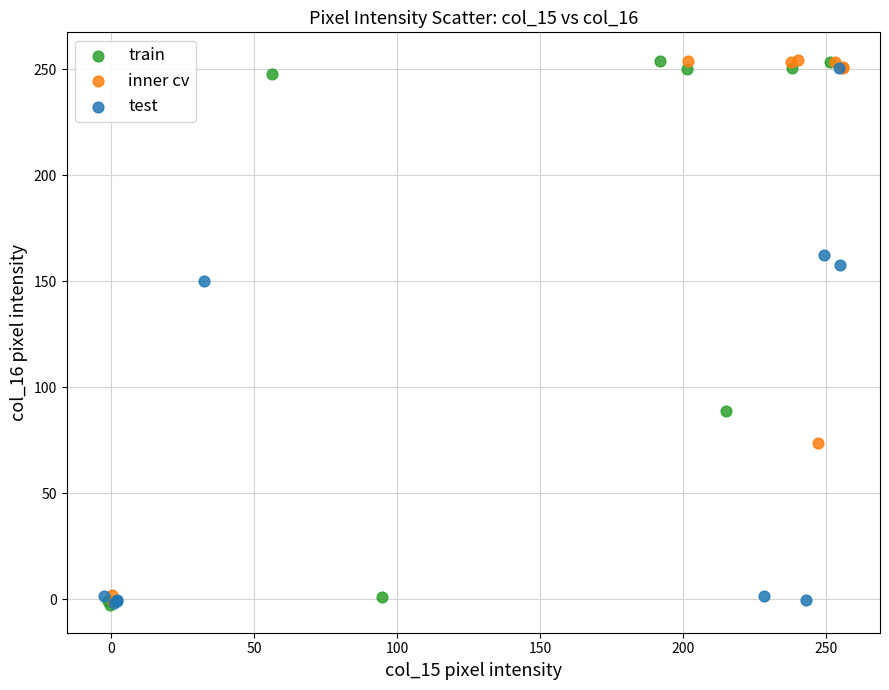

What are all the series names shown in the legend?

train, inner cv, test